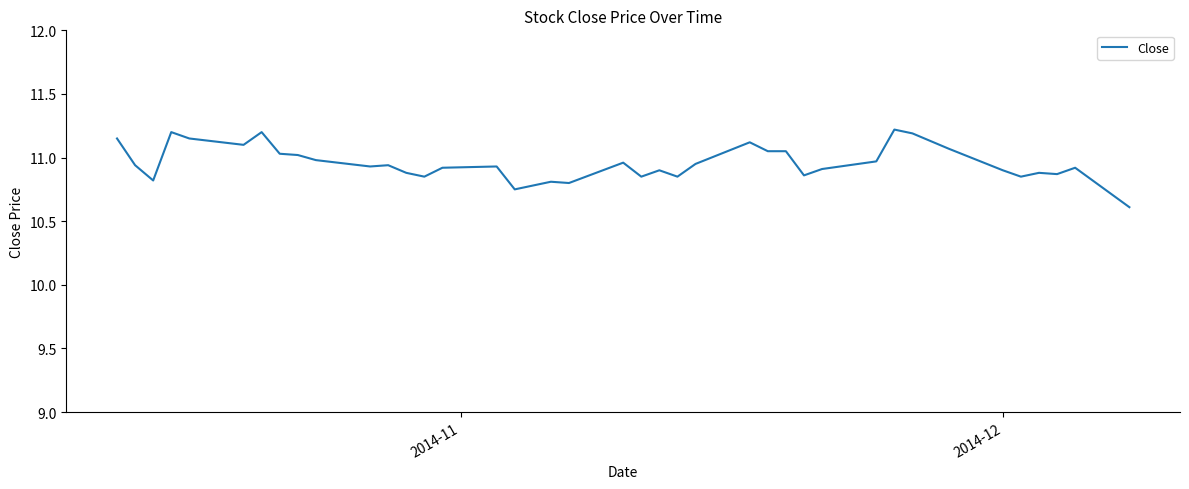

What is the smallest value displayed?

10.6